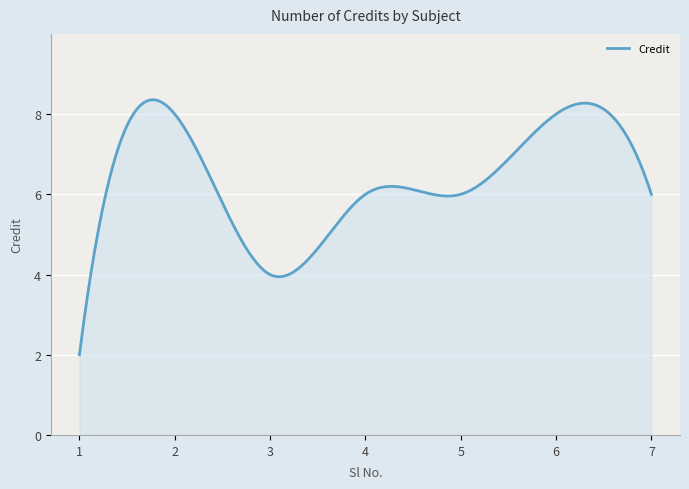

What is the greatest value displayed?

8.4